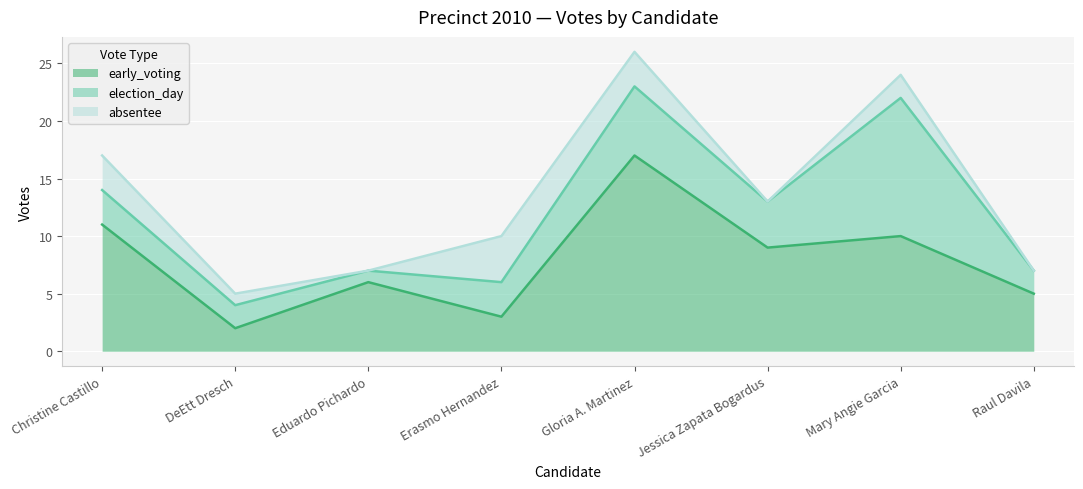

Where is the first local minimum for absentee?

Eduardo Pichardo